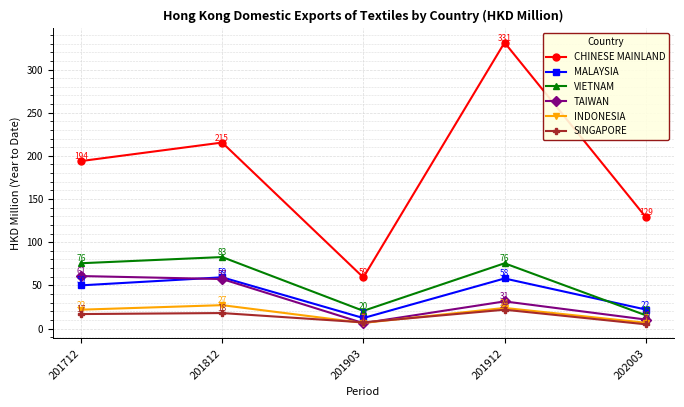

What value does the INDONESIA series have at 202003?

6.7